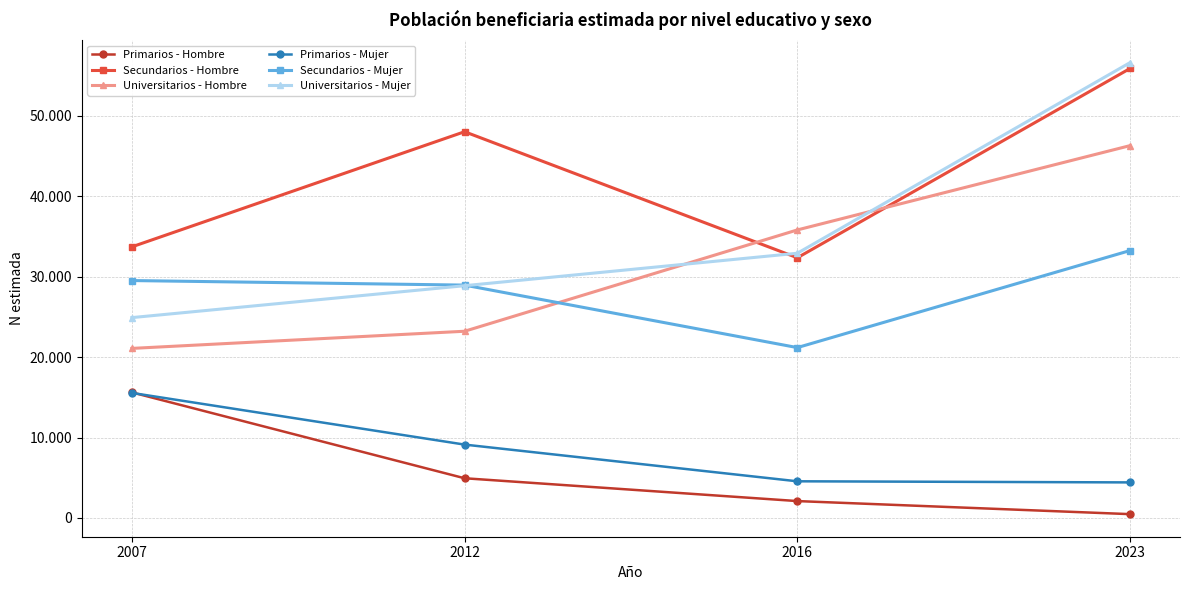

Does the chart have visible grid lines?

Yes